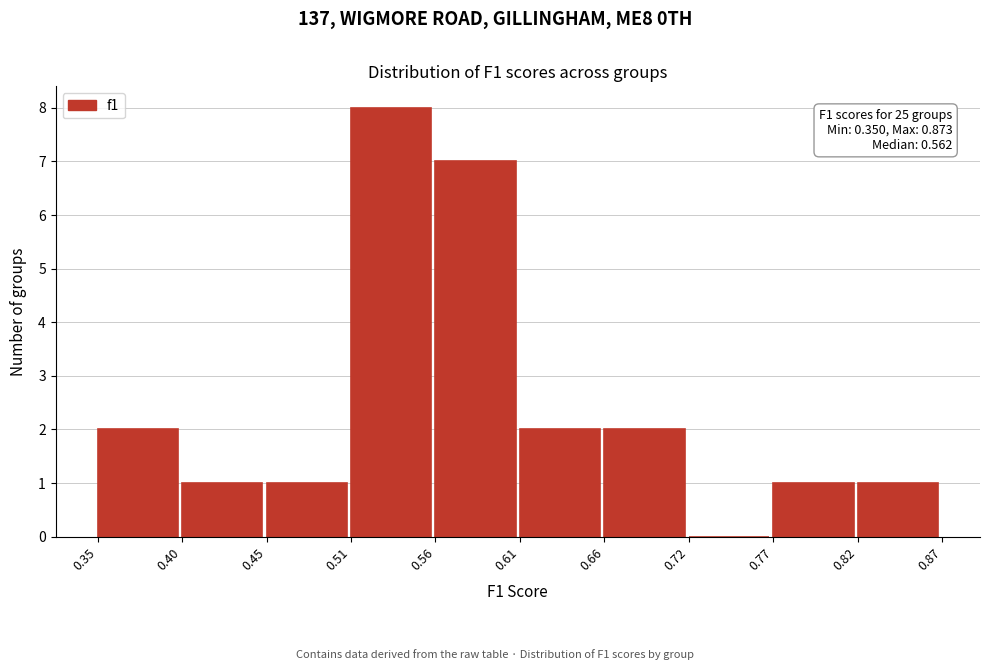

Over which range of the x-axis is the bar tallest?

0.51 to 0.56